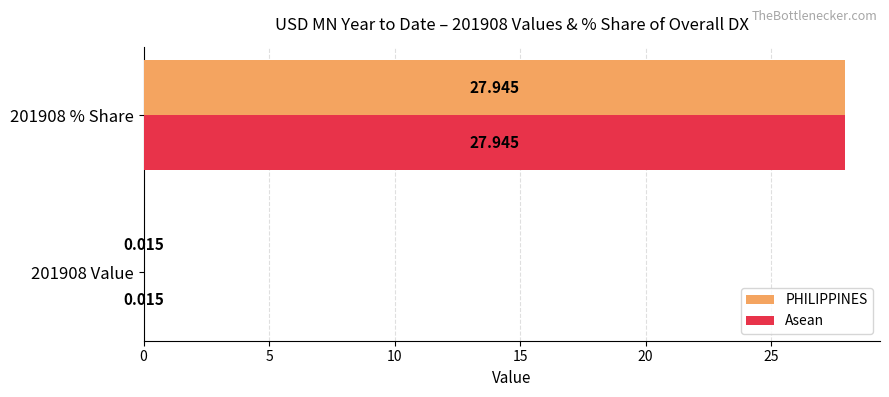

Is the value of Asean at 201908 % Share greater than the value of PHILIPPINES at 201908 Value?

Yes